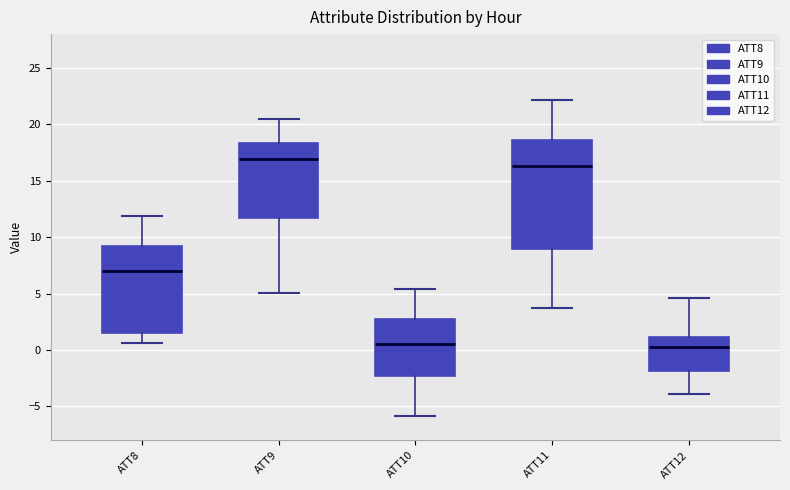

Reading left to right, transcribe this box plot: for each box, give where its median line is, the range the box spans, and where its two whiskers end, as read against the y-axis. The values are not printed on the chart, so give them approximately, as read against the axis.

ATT8: median 7.0, box 1.5 to 9.0, whiskers 0.5 to 12.0
ATT9: median 17.0, box 11.5 to 18.5, whiskers 5.0 to 20.5
ATT10: median 0.5, box -2.5 to 3.0, whiskers -6.0 to 5.5
ATT11: median 16.5, box 9.0 to 18.5, whiskers 4.0 to 22.0
ATT12: median 0.0, box -2.0 to 1.0, whiskers -4.0 to 4.5